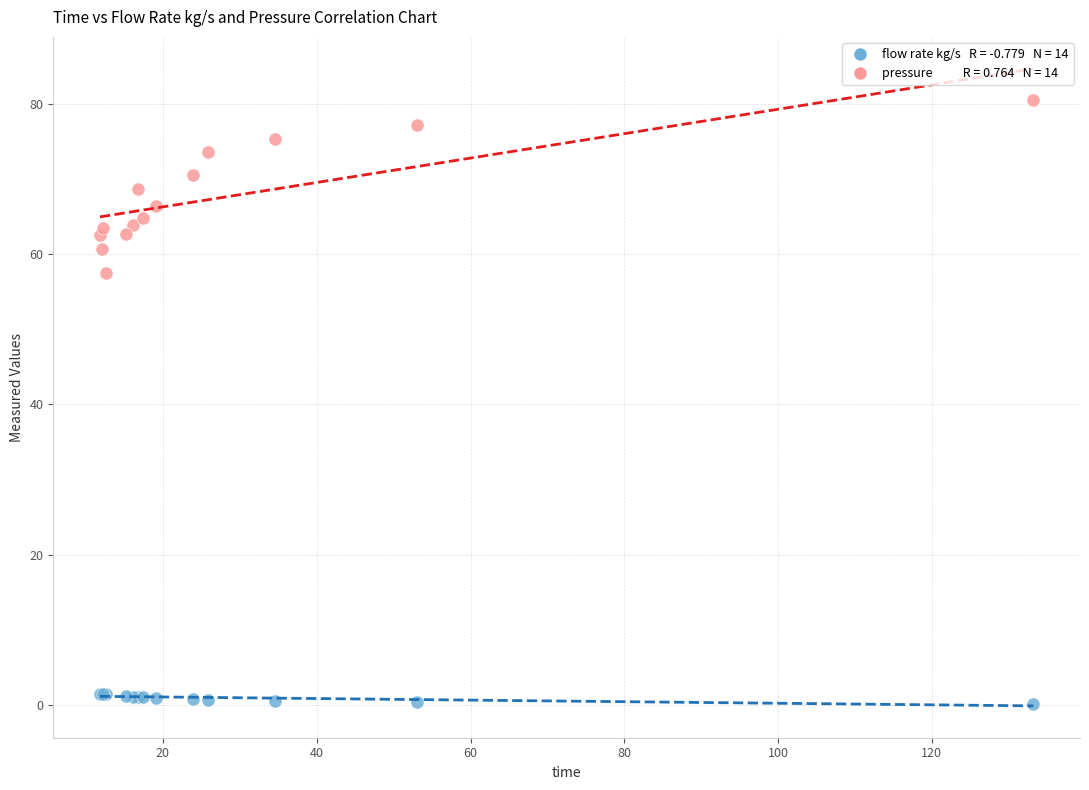

Across all series, what Y value is closest to 40?

57.5